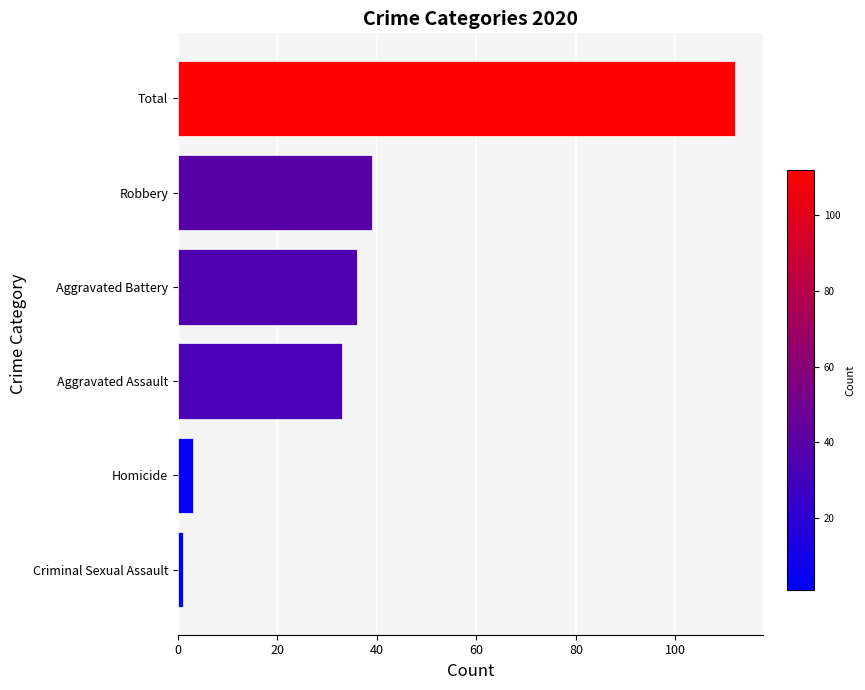

What is the difference between the maximum and minimum values?

111